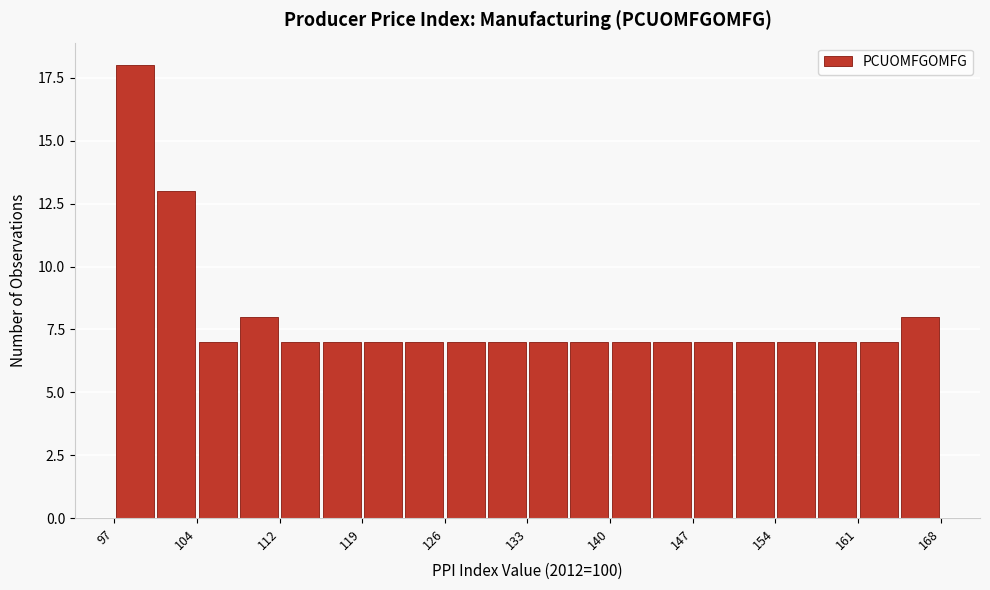

Read against the x-axis, roughly where is the centre of the tallest bar?

99